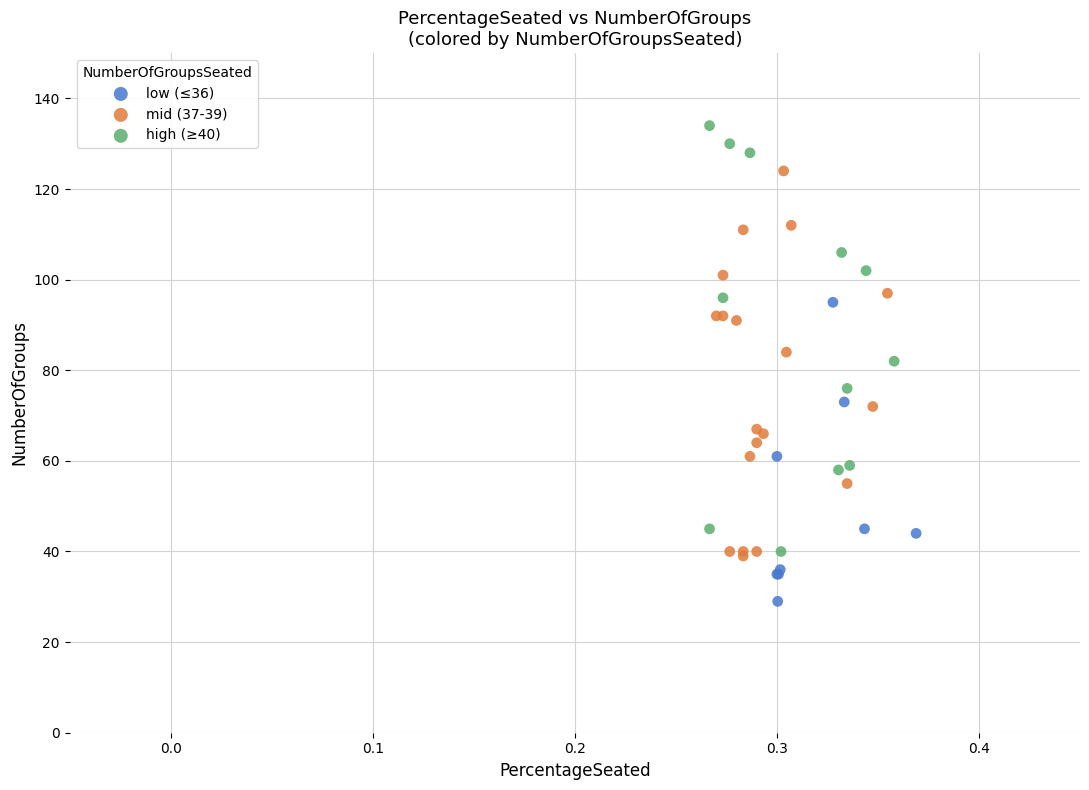

Which series has the largest Y range (max minus min)?

high (≥40)